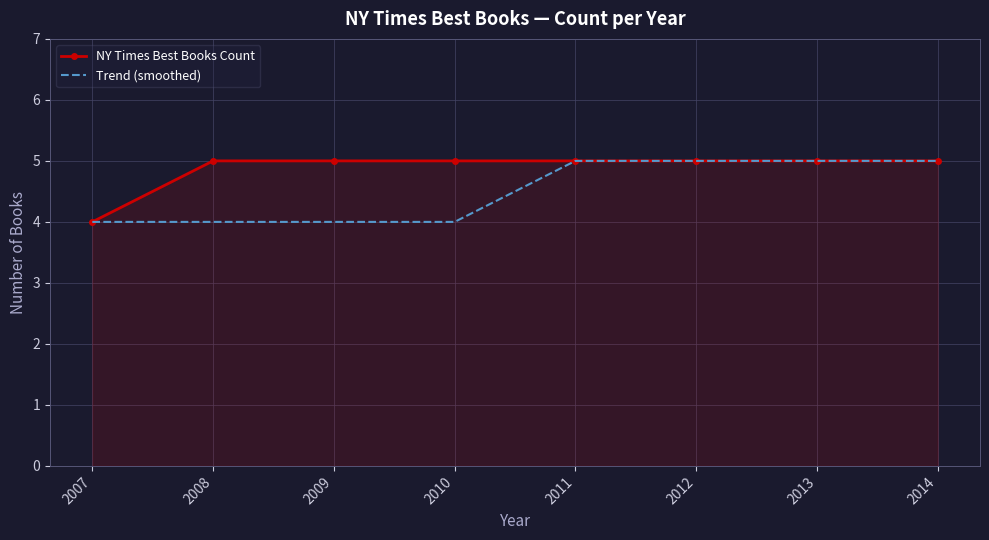

What is the sum of all NY Times Best Books Count values?

39